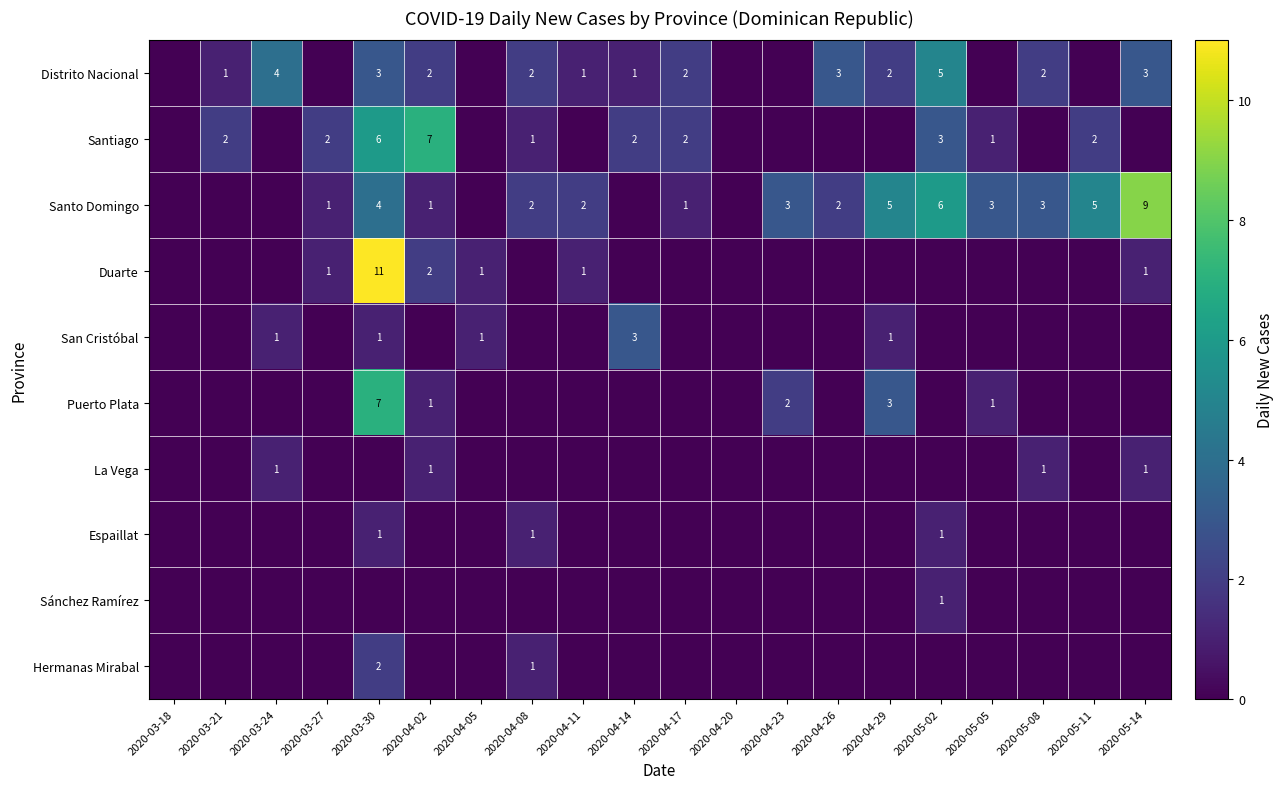

True or false: La Vega has a value of 1 at 2020-03-24.

True